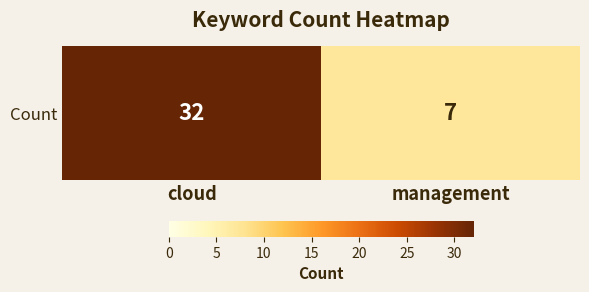

At which category does the chart reach its peak across all series?

cloud